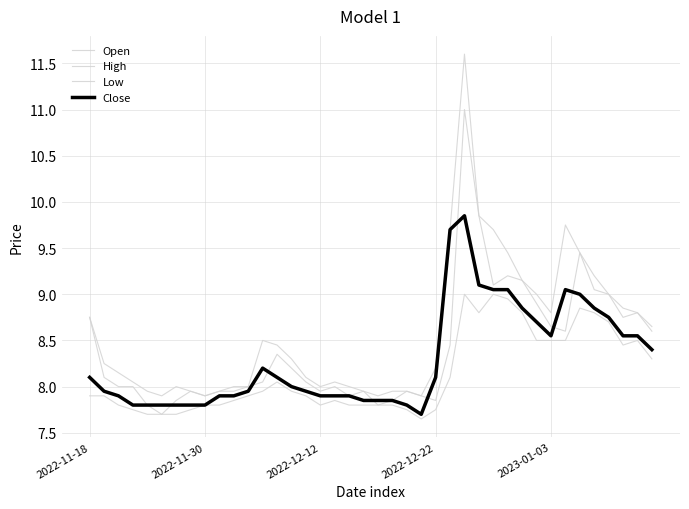

How many lines are shown in the chart?

4